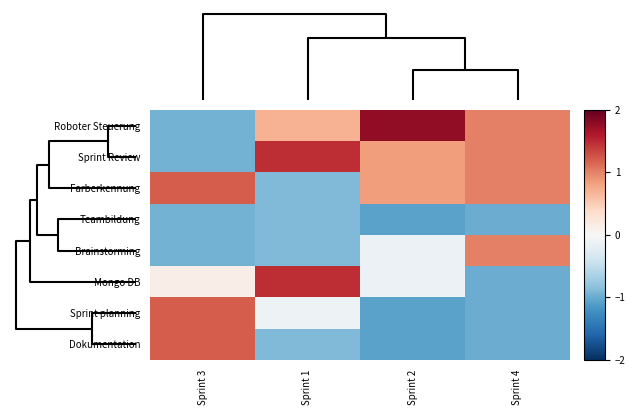

At how many categories does at least one series exceed 0?

4